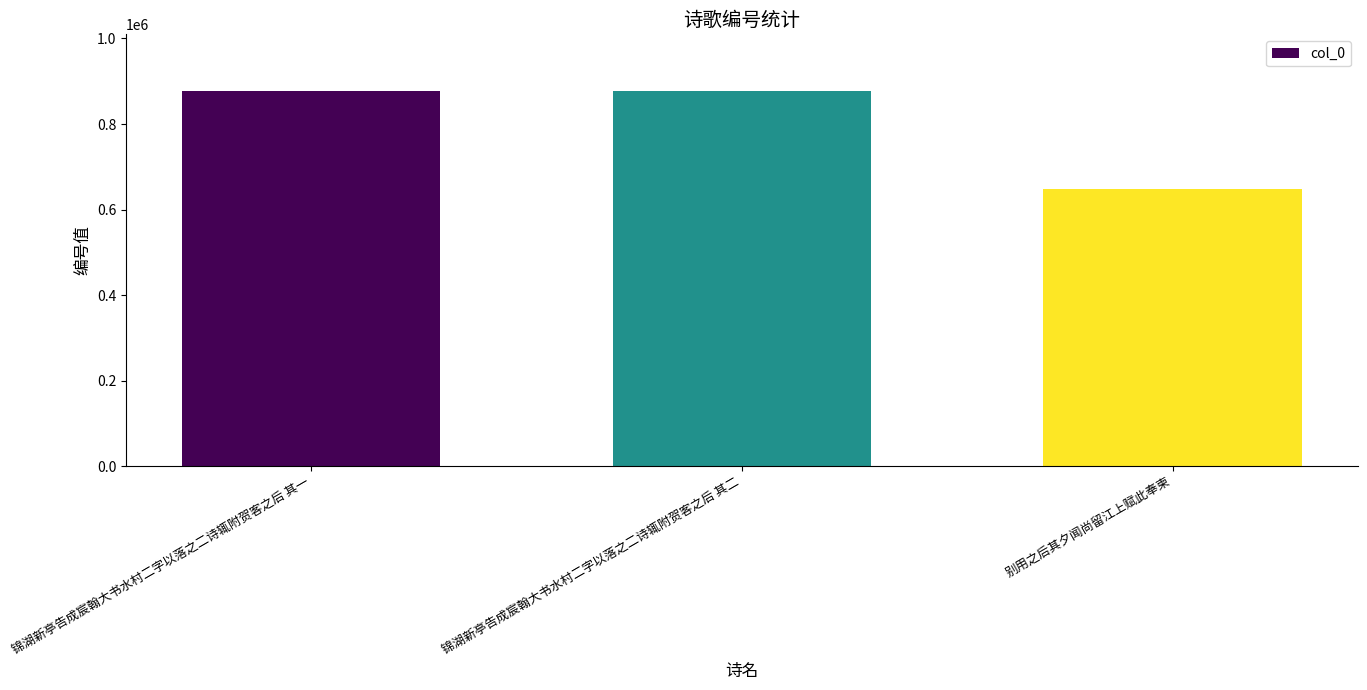

How many values are below 877974?

1